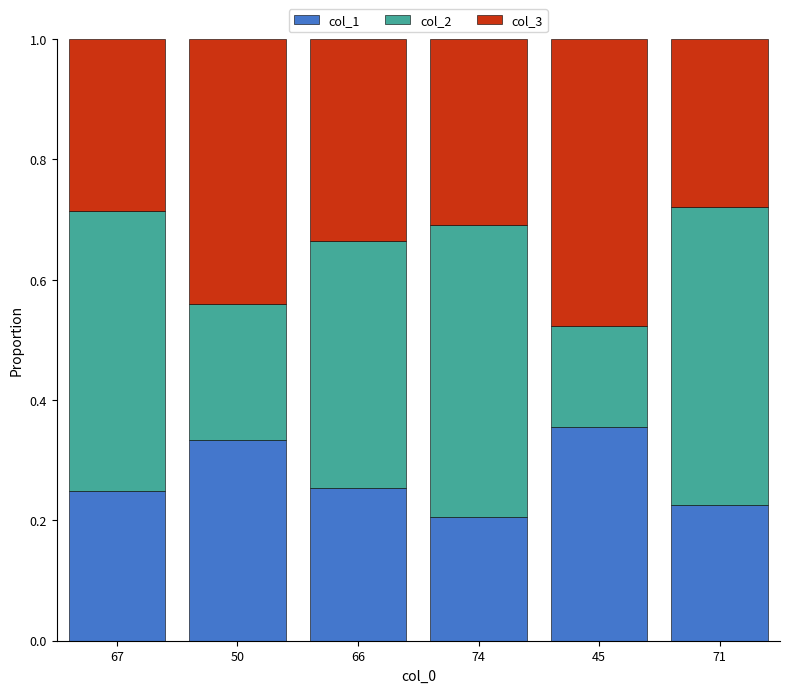

How many bars are there in total?

6